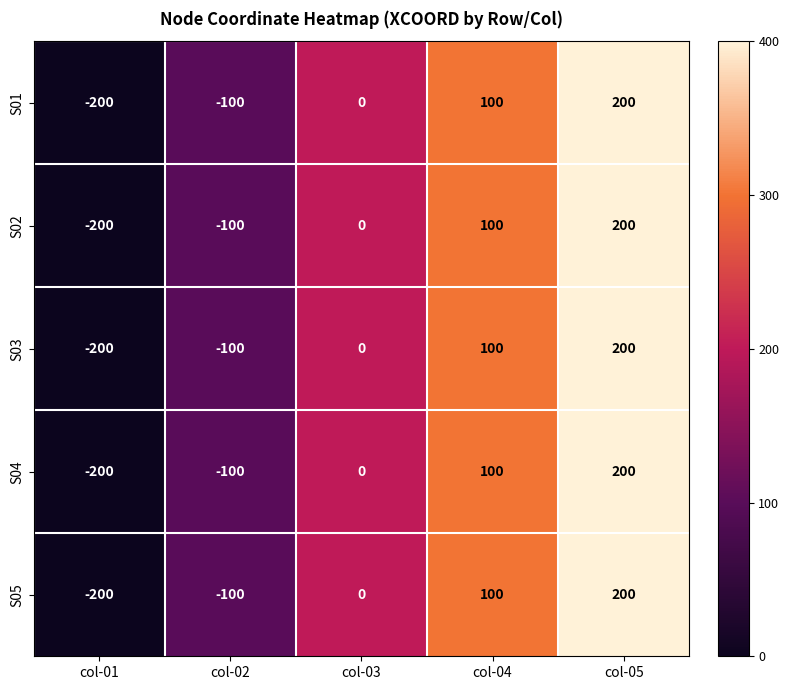

What is the difference between the S02 values at col-05 and col-02?

300